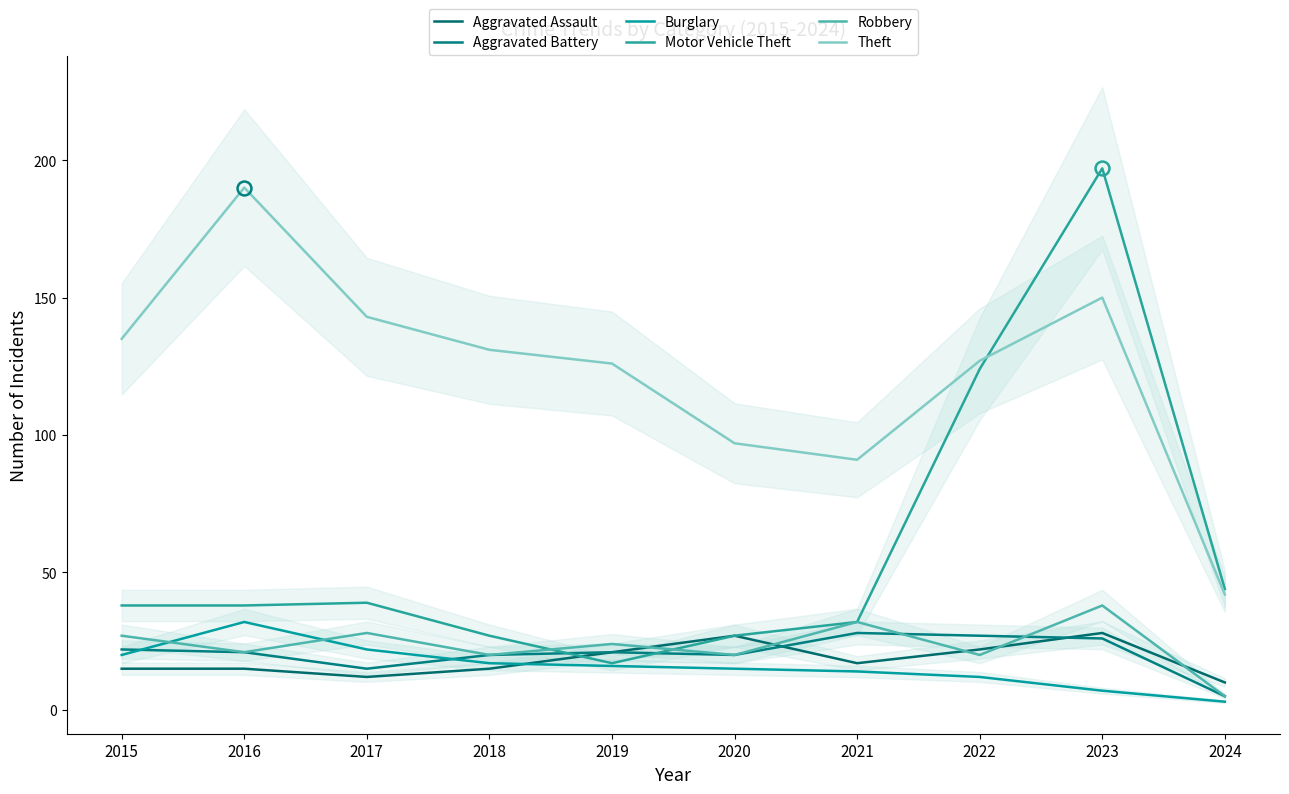

Reading right to left, transcribe all the data shown in this chart.

Aggravated Assault: 10	28	22	17	27	21	15	12	15	15
Aggravated Battery: 5	26	27	28	20	21	20	15	21	22
Burglary: 3	7	12	14	15	16	17	22	32	20
Motor Vehicle Theft: 44	197	124	32	27	17	27	39	38	38
Robbery: 5	38	20	32	20	24	20	28	21	27
Theft: 42	150	127	91	97	126	131	143	190	135